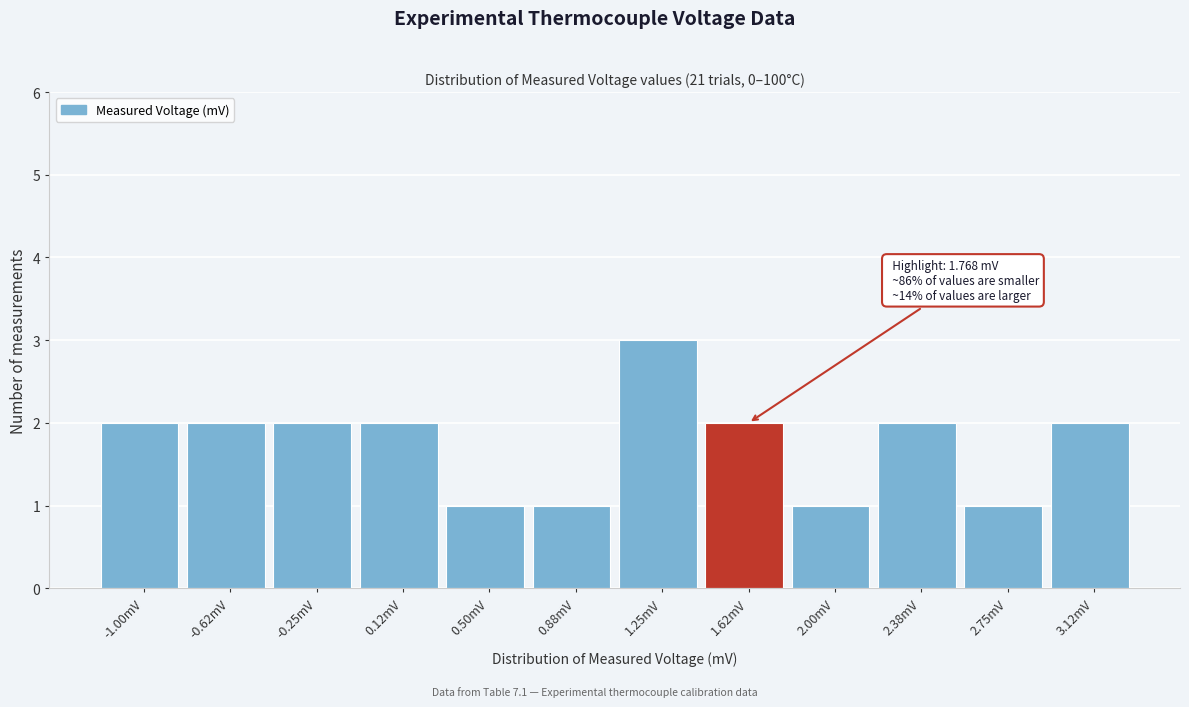

Reading right to left, transcribe all the data shown in this chart.

3.12mV=2	2.75mV=1	2.38mV=2	2.00mV=1	1.62mV=2	1.25mV=3	0.88mV=1	0.50mV=1	0.12mV=2	-0.25mV=2	-0.62mV=2	-1.00mV=2